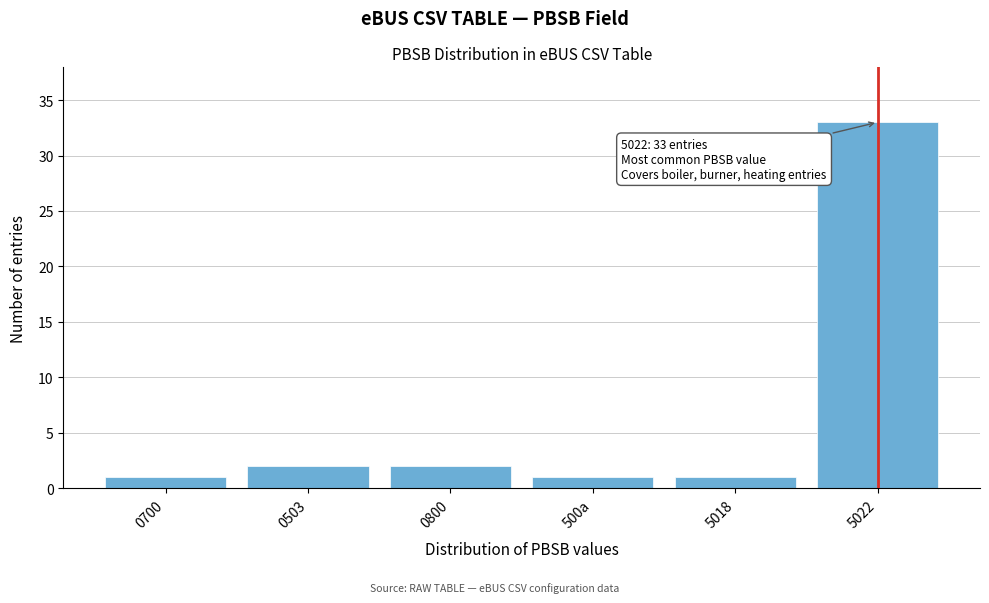

Reading left to right, extract all data points from this chart.

0700=1	0503=2	0800=2	500a=1	5018=1	5022=33